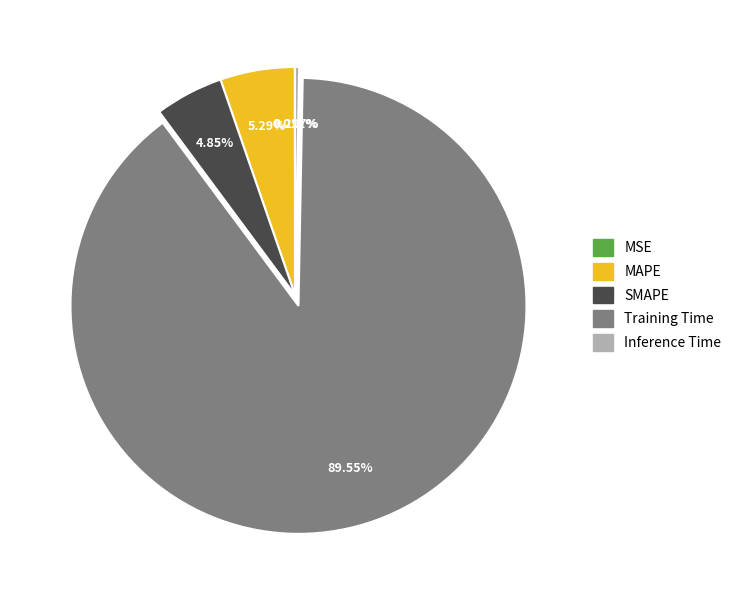

To the nearest percent, what is the average slice percentage?

20%